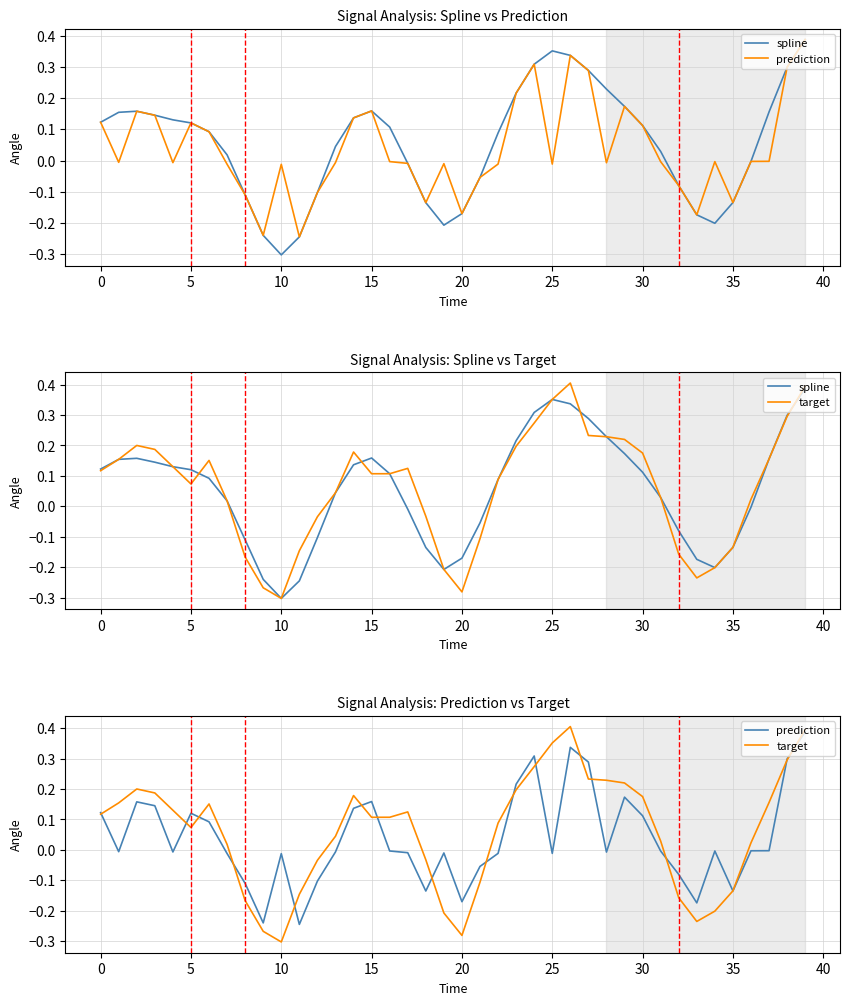

What is the label of the 29th point from the left?

28